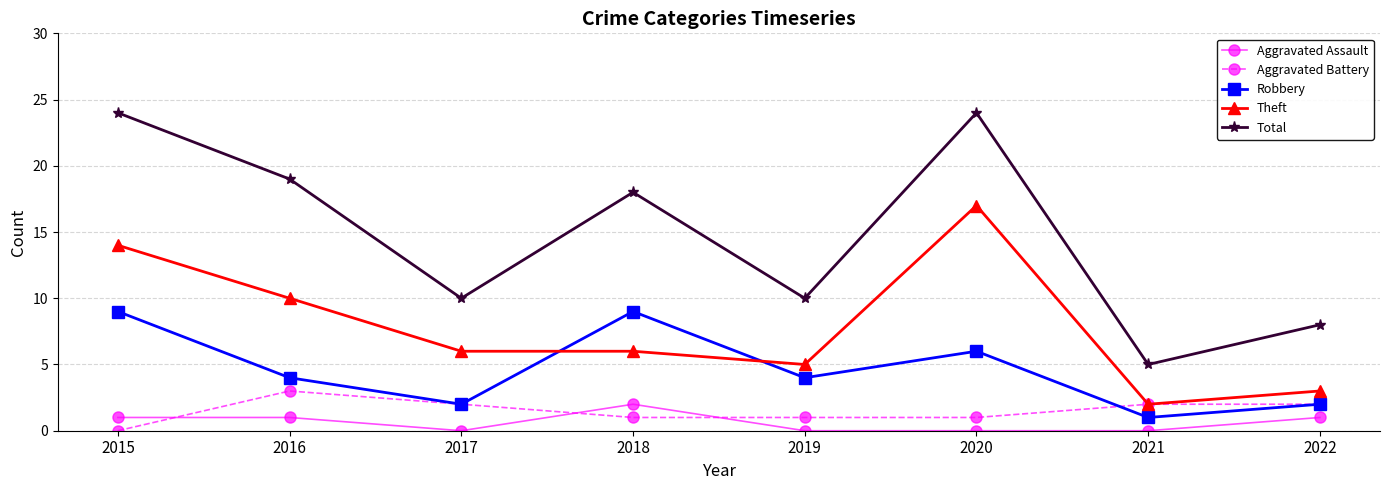

What is the value of the Robbery point at the 1st from the left?

9